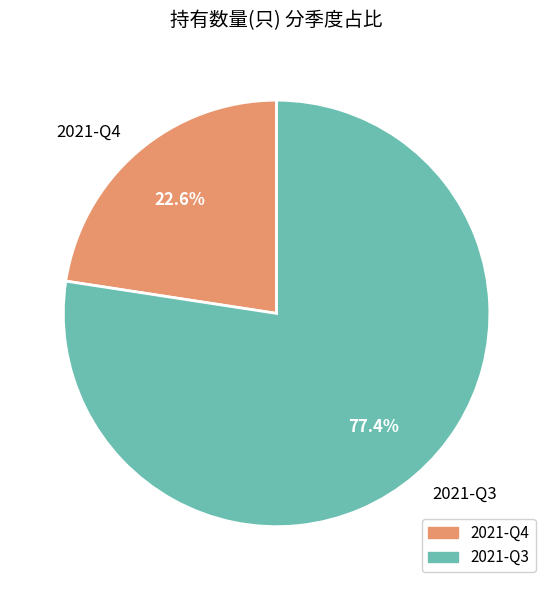

The 2021-Q3 slice represents 65% of the pie. True or false?

False